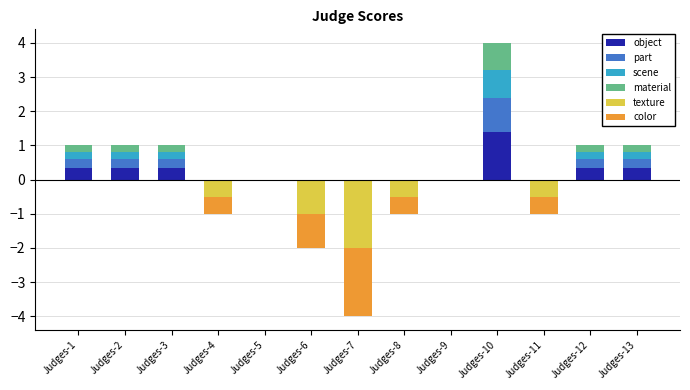

What are all the series names shown in the legend?

object, part, scene, material, texture, color